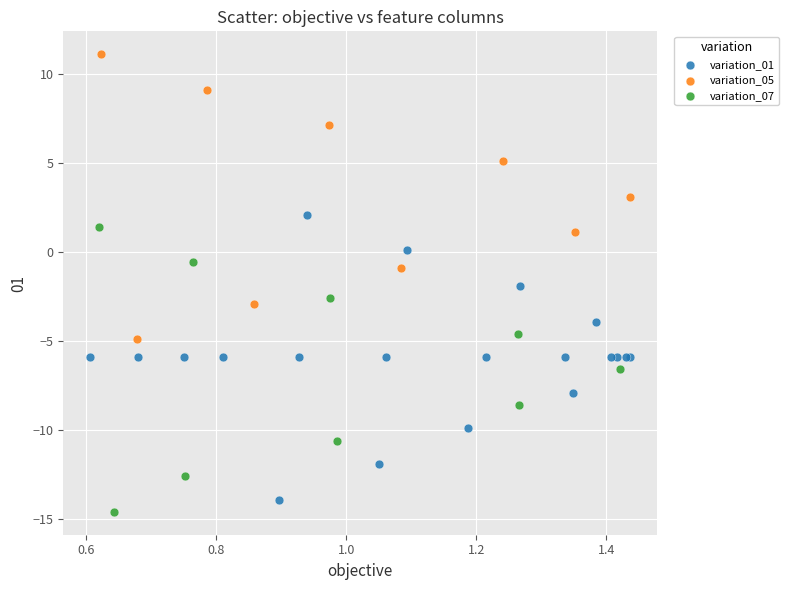

Which series contains the highest Y value?

variation_05